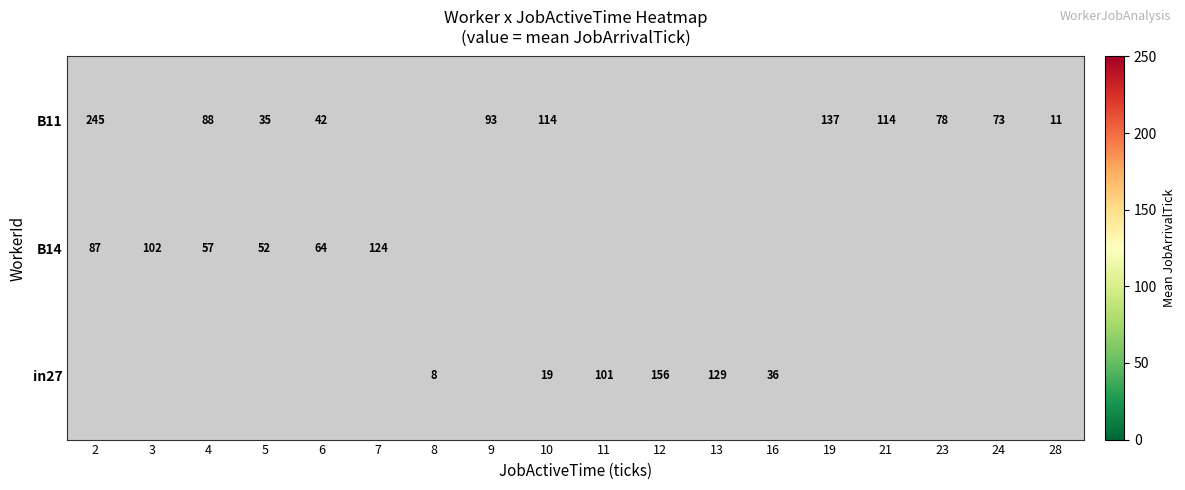

The B11 series shows 88 at 4. True or false?

True